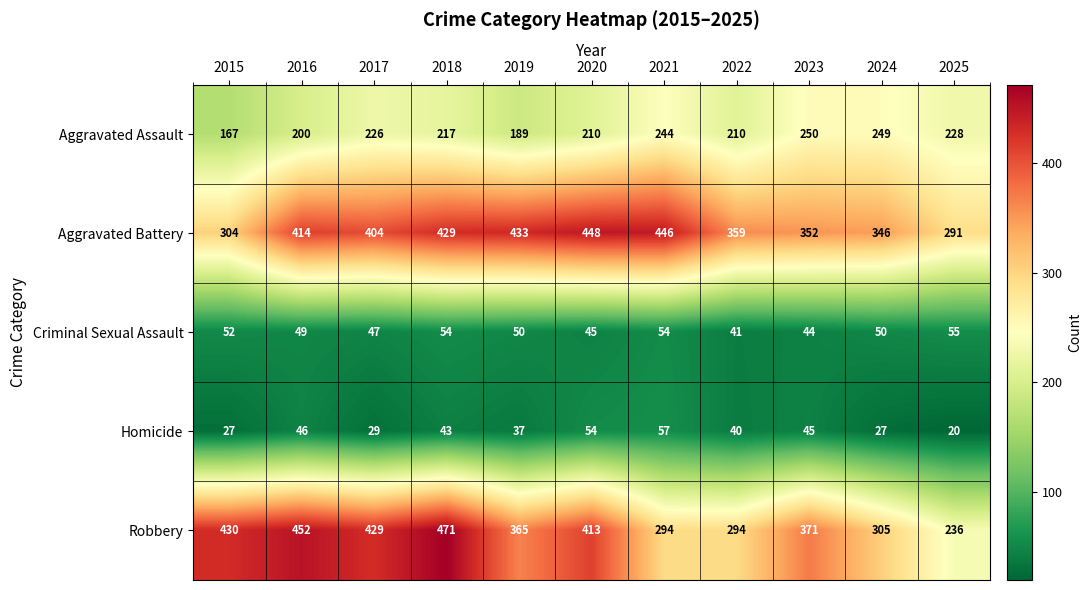

Between 2018 and 2024, which series saw the biggest shift?

Robbery